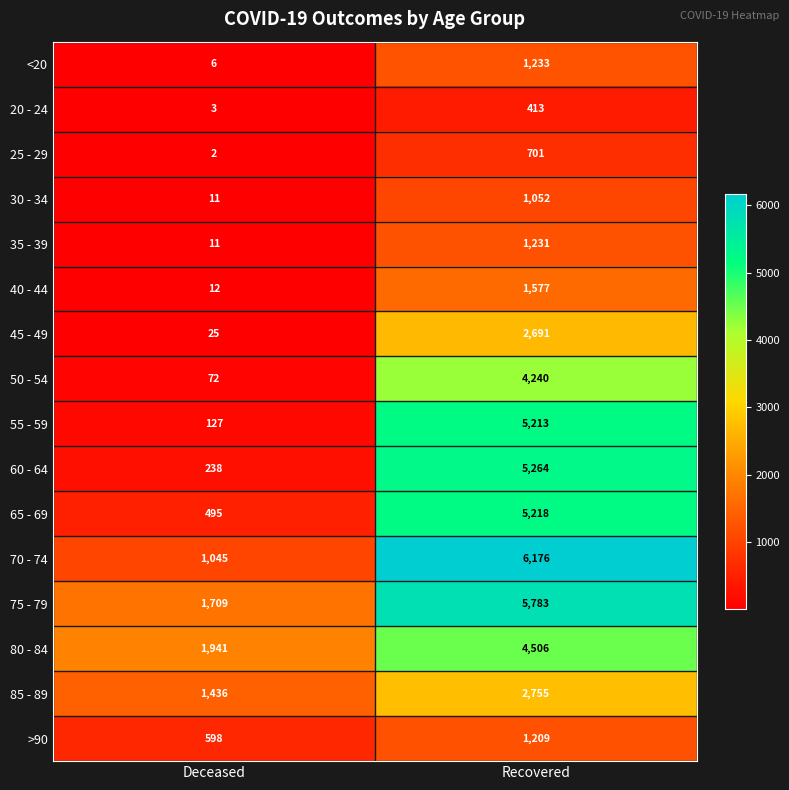

Count the number of data series in this chart.

16